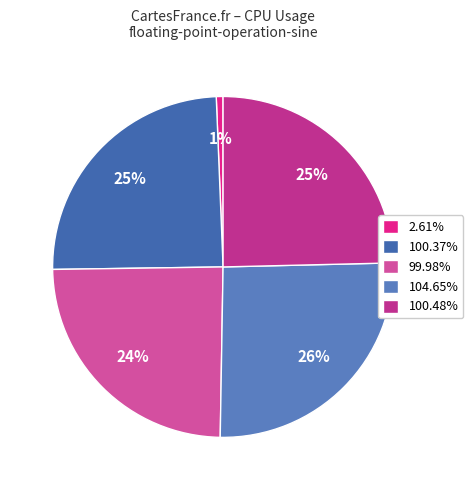

Count the number of slices in the pie.

5